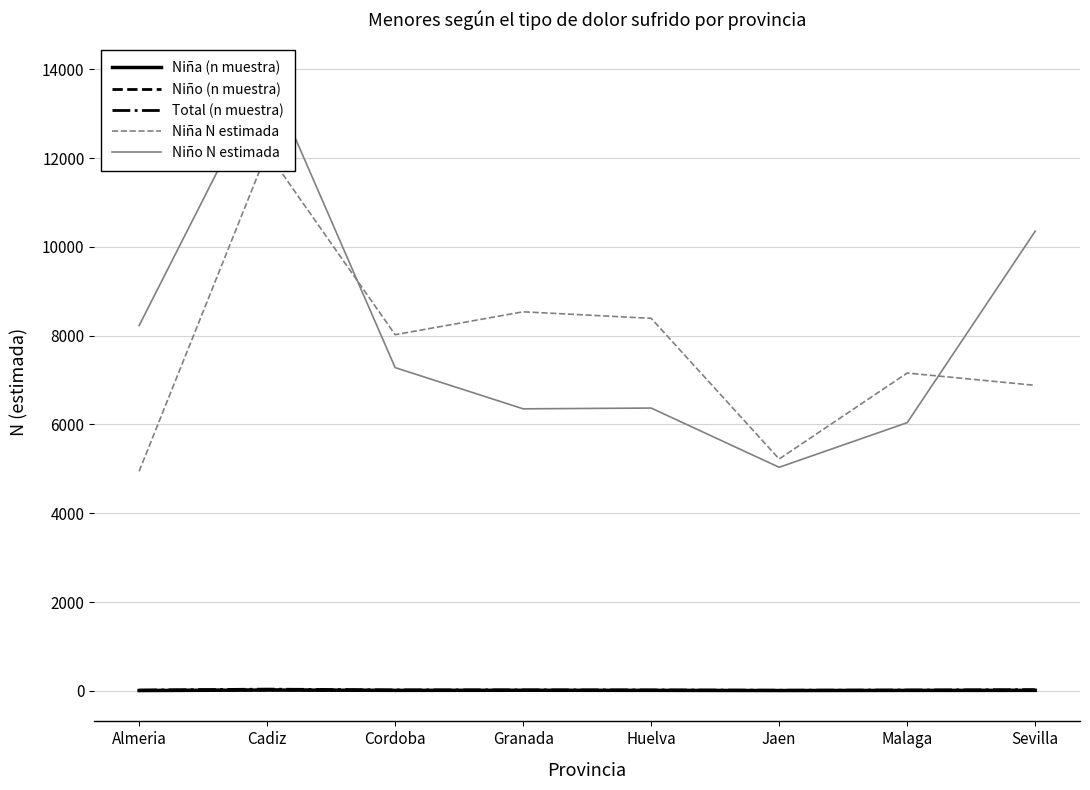

Reading left to right, extract all data points from this chart.

Niña (n muestra): Almeria=7	Cadiz=18	Cordoba=11	Granada=13	Huelva=11	Jaen=7	Malaga=10	Sevilla=11
Niño (n muestra): Almeria=10	Cadiz=21	Cordoba=10	Granada=8	Huelva=9	Jaen=7	Malaga=8	Sevilla=15
Total (n muestra): Almeria=17	Cadiz=39	Cordoba=21	Granada=21	Huelva=20	Jaen=14	Malaga=18	Sevilla=26
Niña N estimada: Almeria=4945	Cadiz=12138	Cordoba=8022	Granada=8537	Huelva=8390	Jaen=5222	Malaga=7158	Sevilla=6881
Niño N estimada: Almeria=8227	Cadiz=13906	Cordoba=7280	Granada=6352	Huelva=6369	Jaen=5035	Malaga=6040	Sevilla=10352